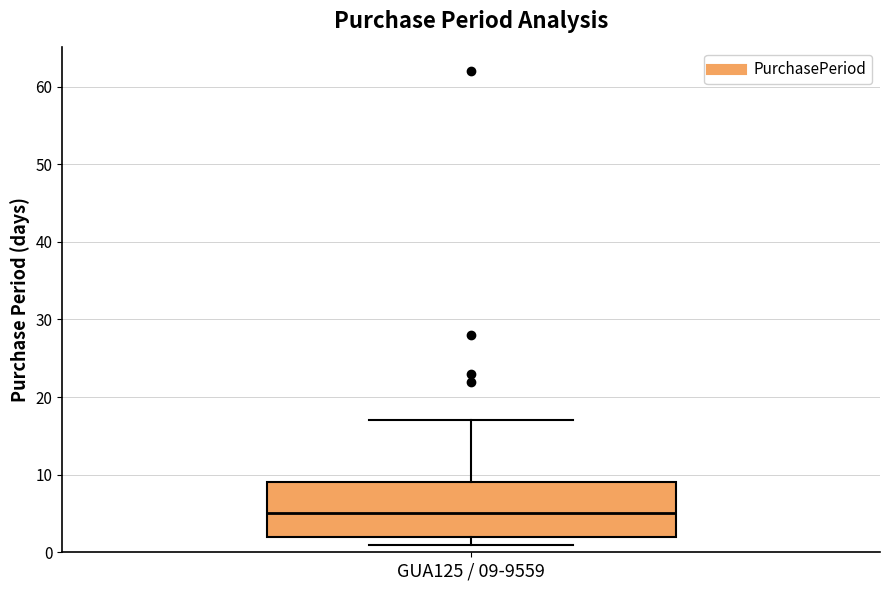

Read this box plot against the y-axis: the position of the median line, the range covered by the box, and the ends of both whiskers. The values are not printed on the chart, so give them approximately, as read against the axis.

median 5, box 2 to 9, whiskers 1 to 17